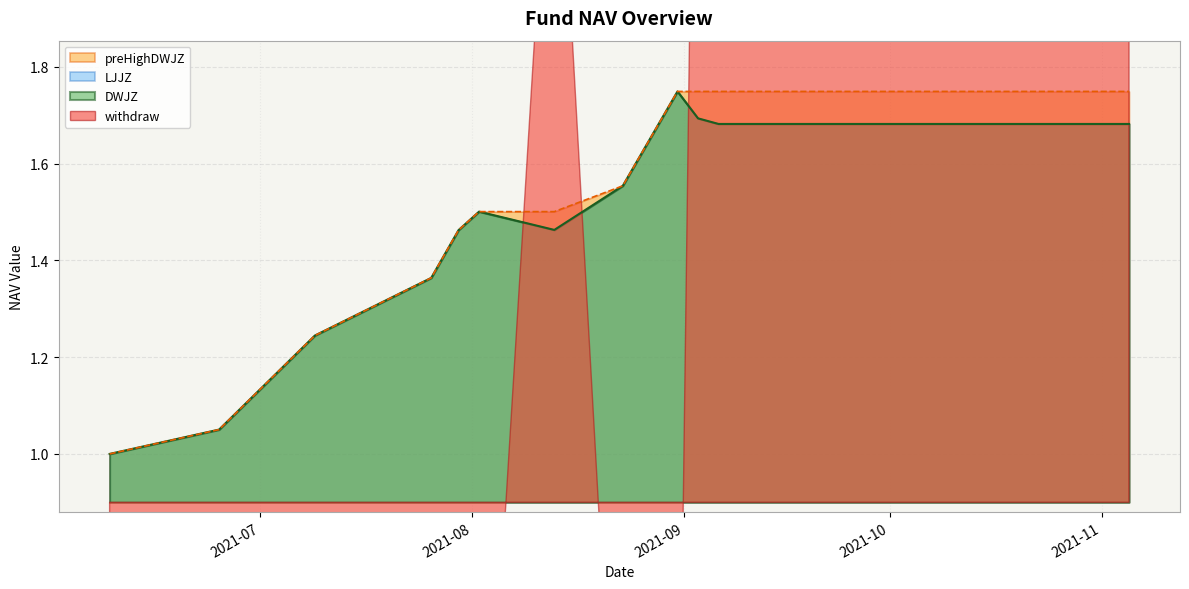

What is the sum of all DWJZ values?

30.9